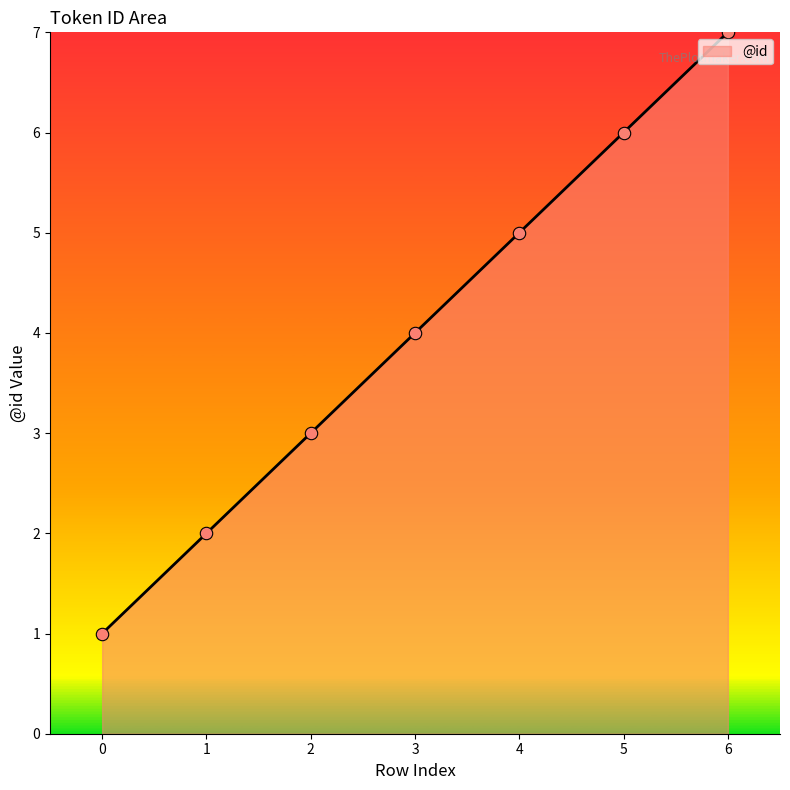

Between 3 and 2, which is larger?

3